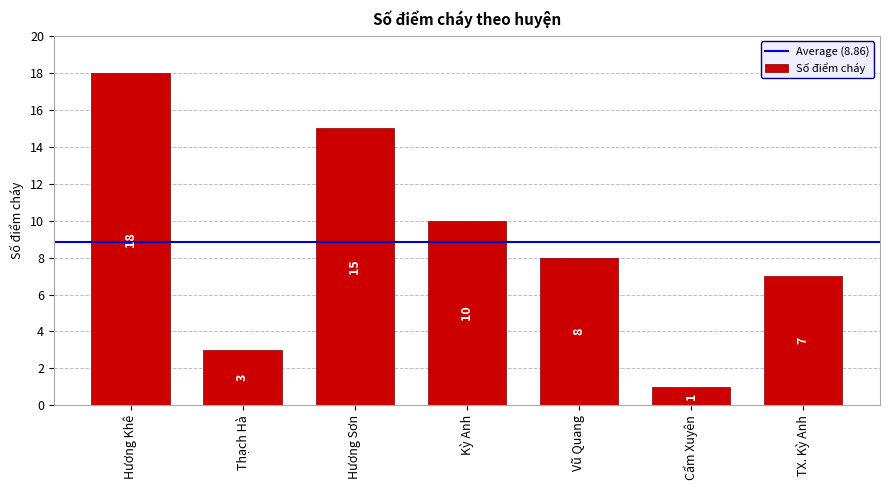

What is the value of the 5th bar from the left?

8